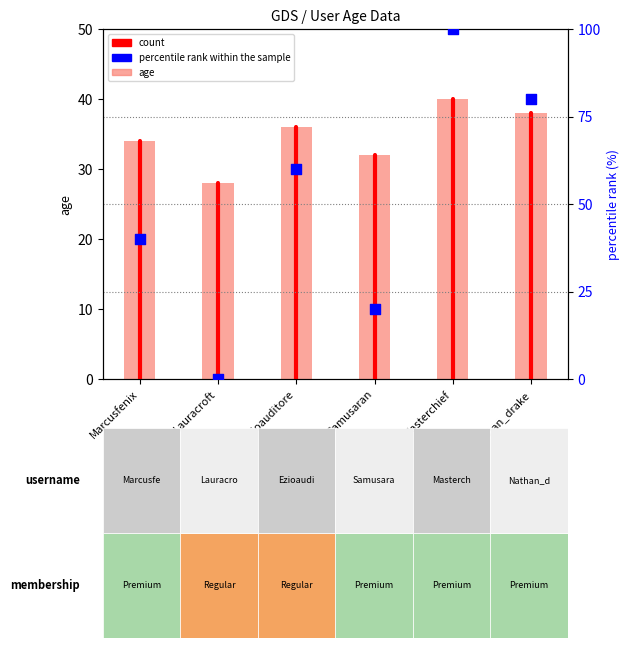

Which has a higher value, Lauracroft or Masterchief?

Masterchief